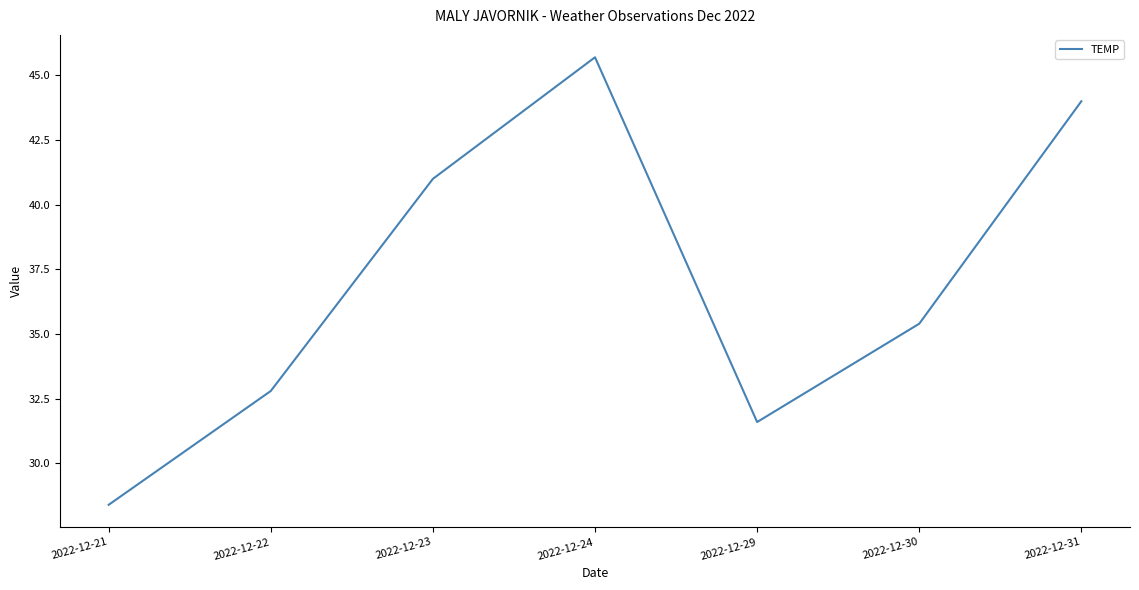

List the labels in order of value, smallest first.

2022-12-21, 2022-12-29, 2022-12-22, 2022-12-30, 2022-12-23, 2022-12-31, 2022-12-24